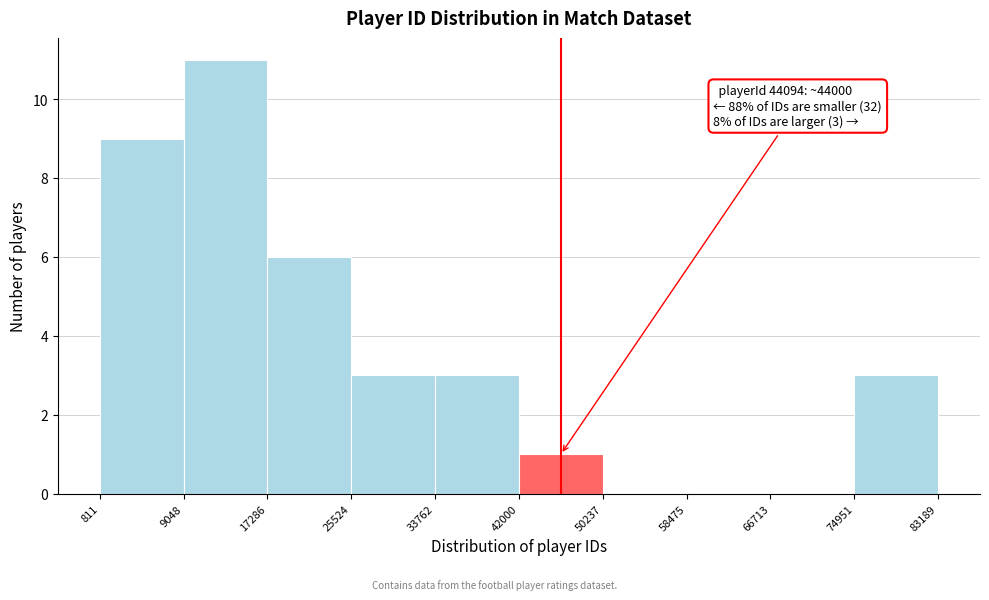

Over which range of the x-axis is the bar tallest?

9048 to 17286